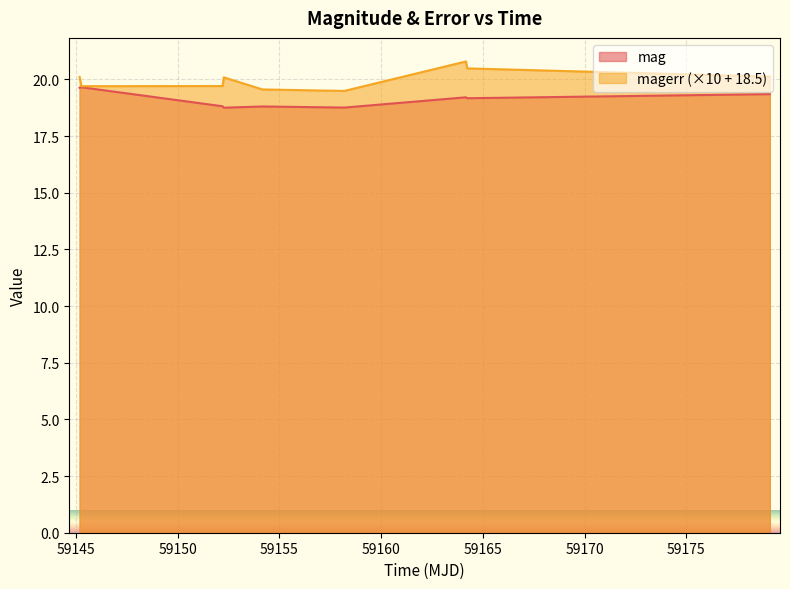

Which series has the widest spread of values?

magerr (×10 + 18.5)